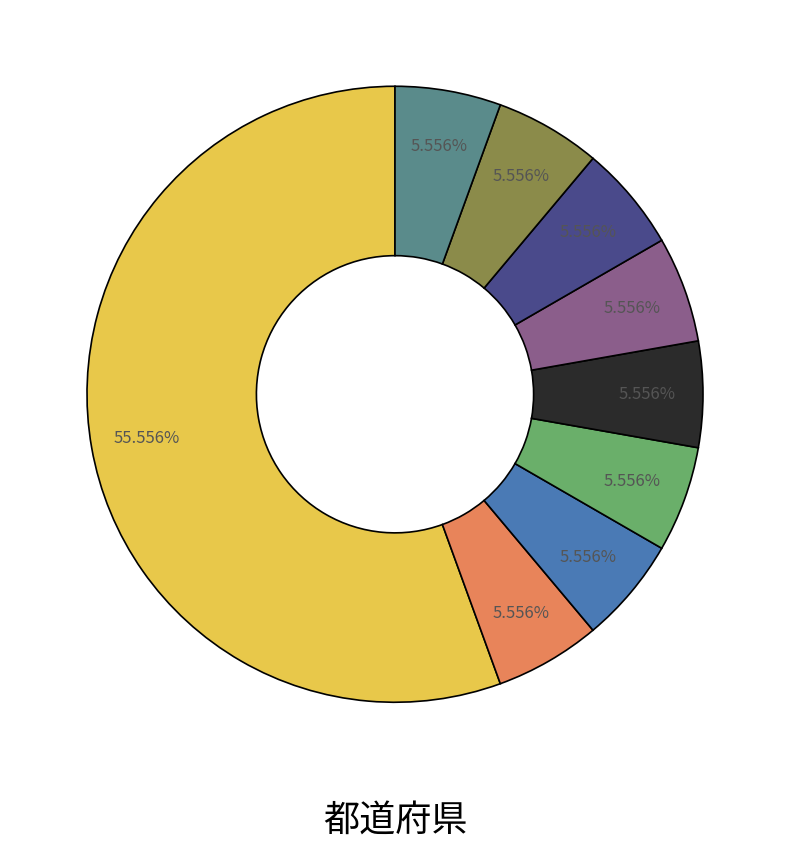

Is there any slice that represents more than half of the pie?

Yes